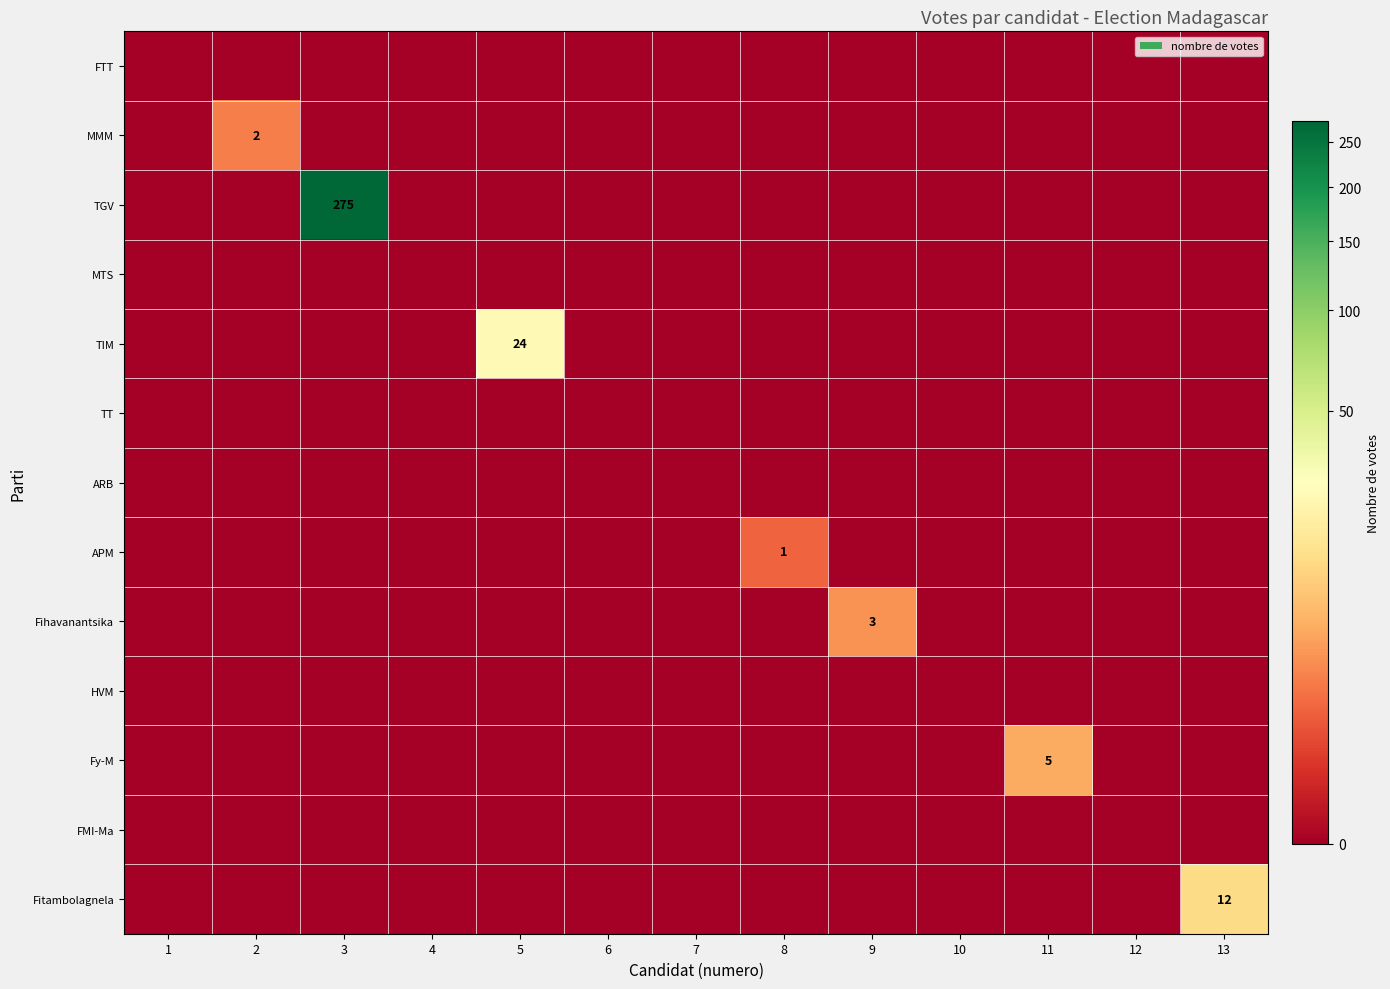

True or false: Fihavanantsika has a value of 3 at 9.

True